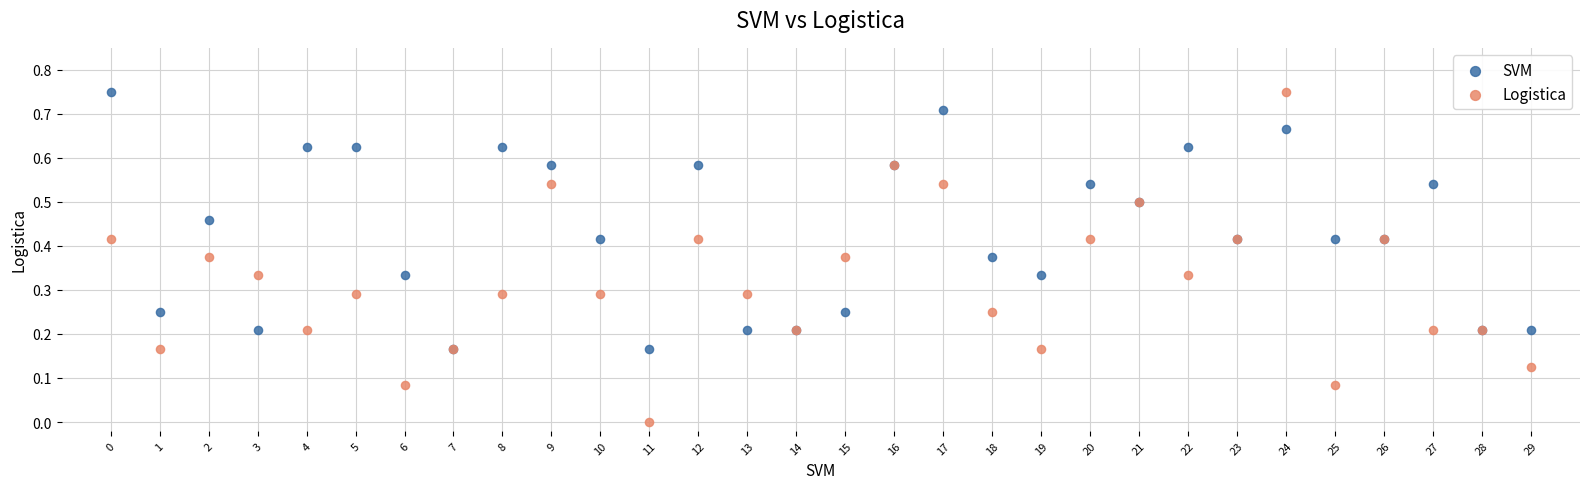

Which series contains the lowest Y value?

Logistica